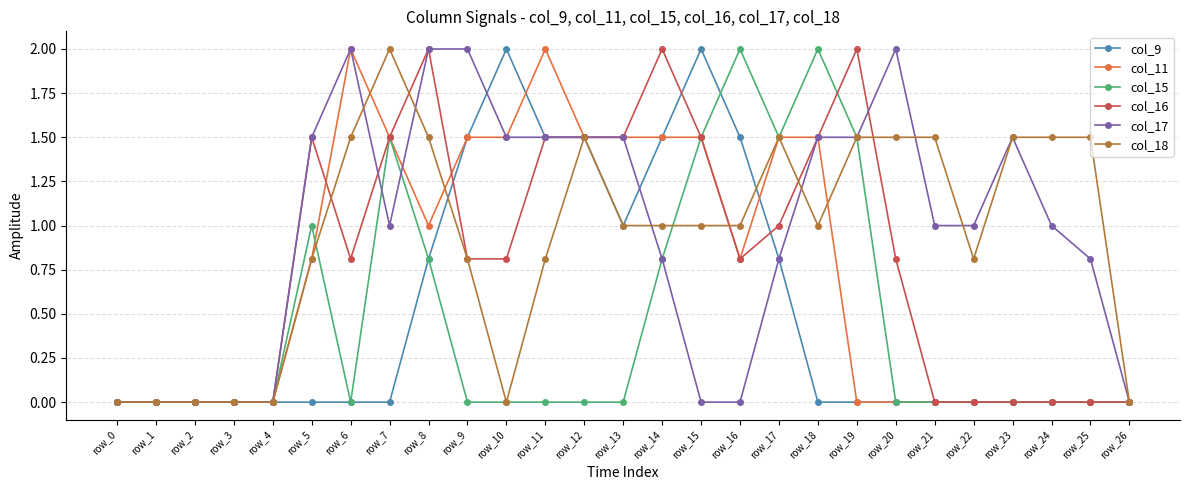

What is the spread (max minus min) of values at row_12?

1.5